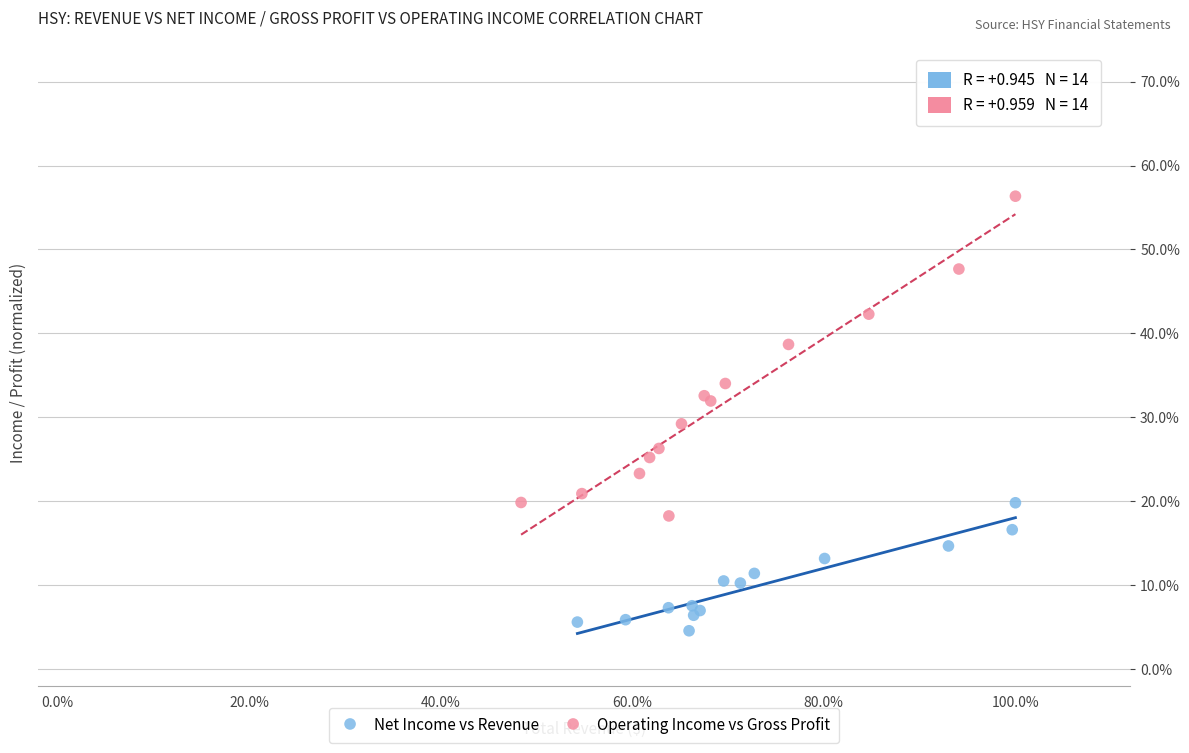

What are all the series names shown in the legend?

Net Income vs Revenue, Operating Income vs Gross Profit